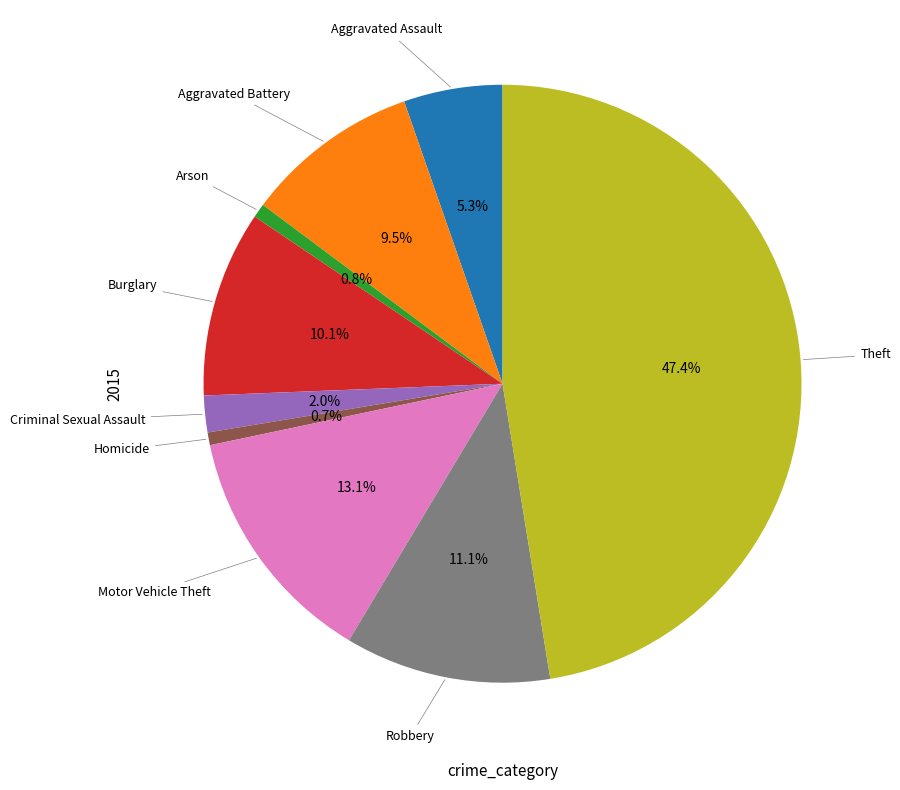

Is there a majority slice in this chart?

No